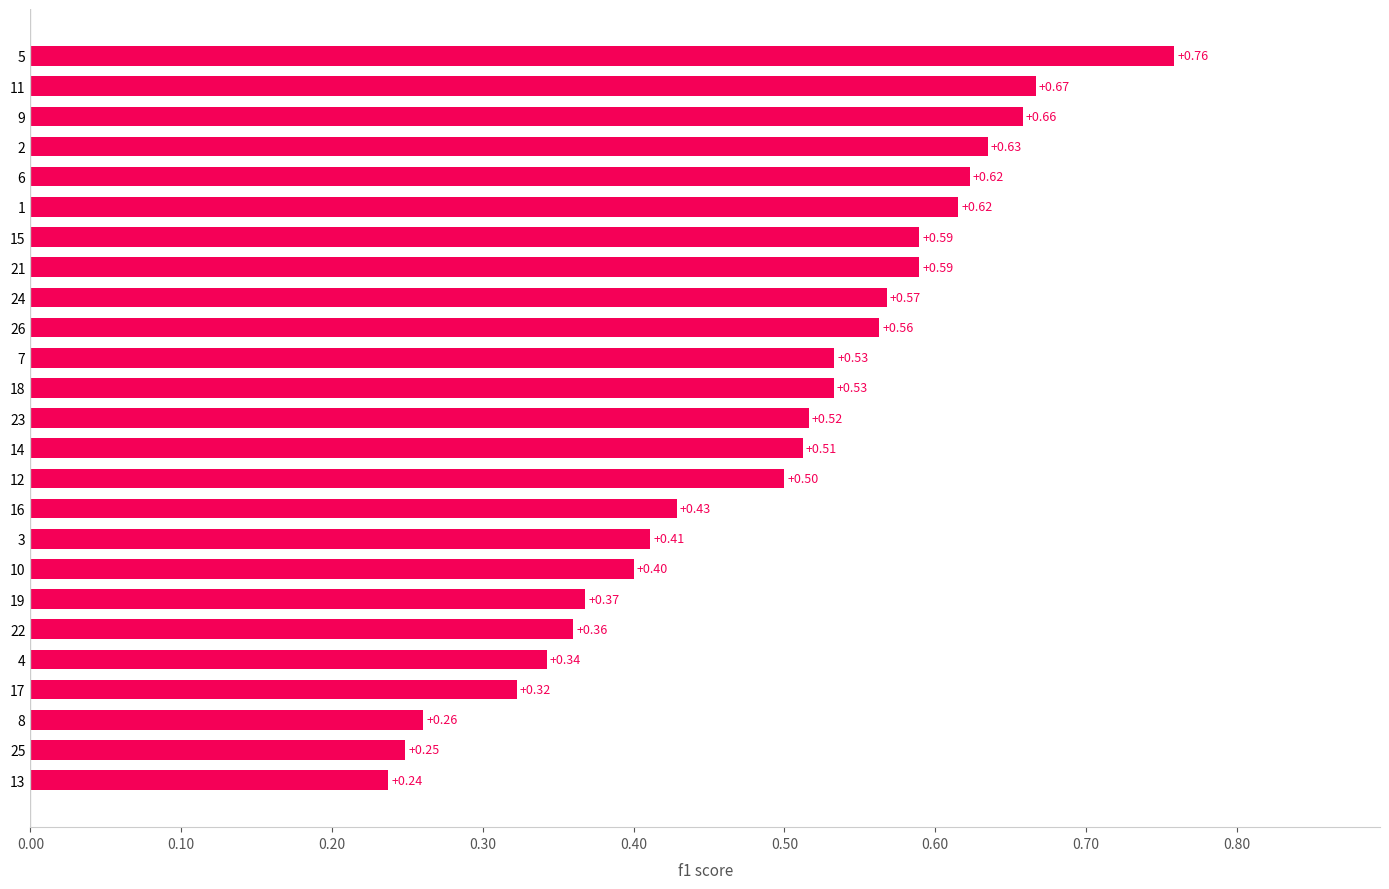

How many bars are there in total?

25